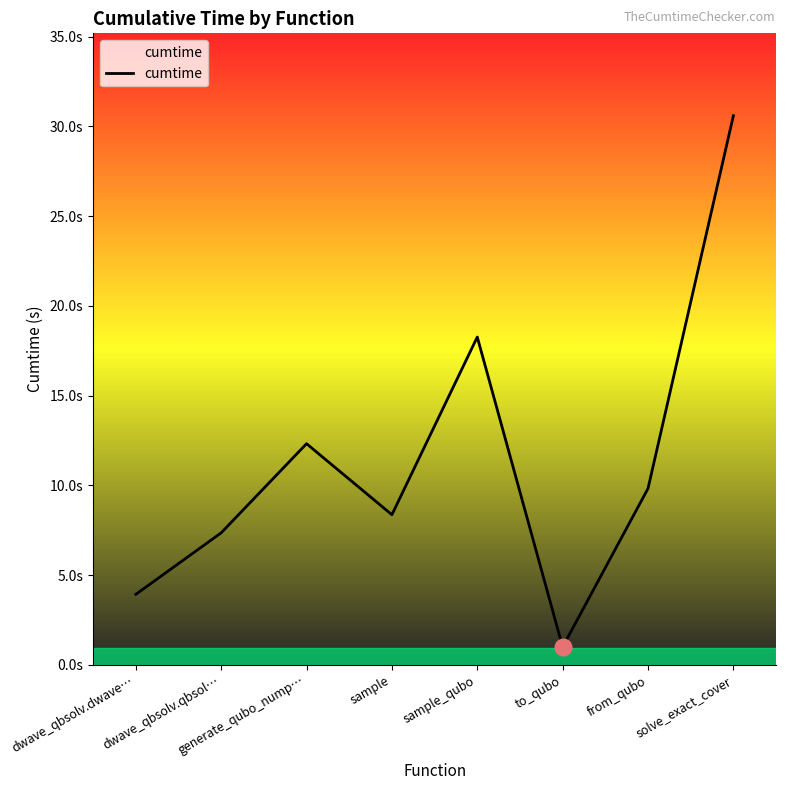

Reading left to right, extract all data points from this chart.

3.9	7.4	12.3	8.4	18.3	1.0	9.8	30.6